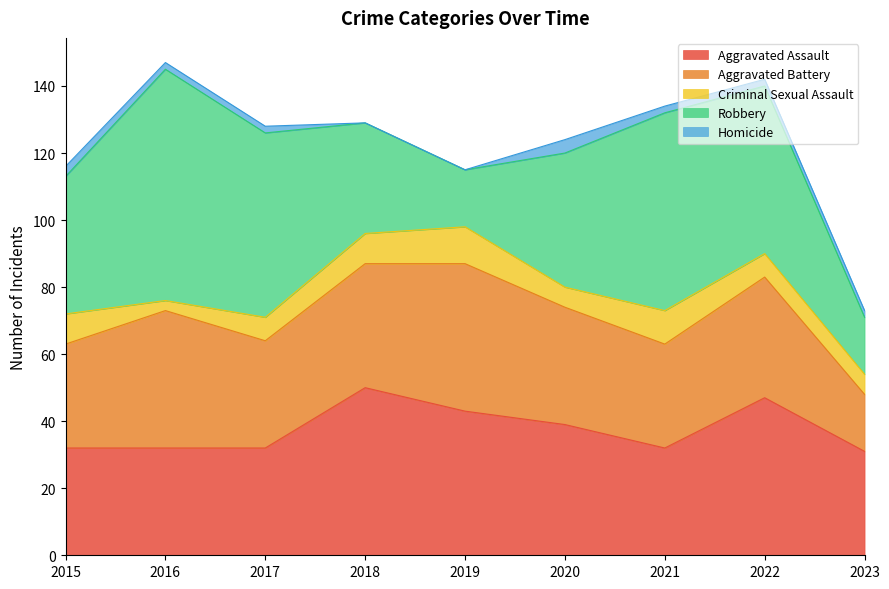

Is it true that Aggravated Assault equals 6 at 2021?

False